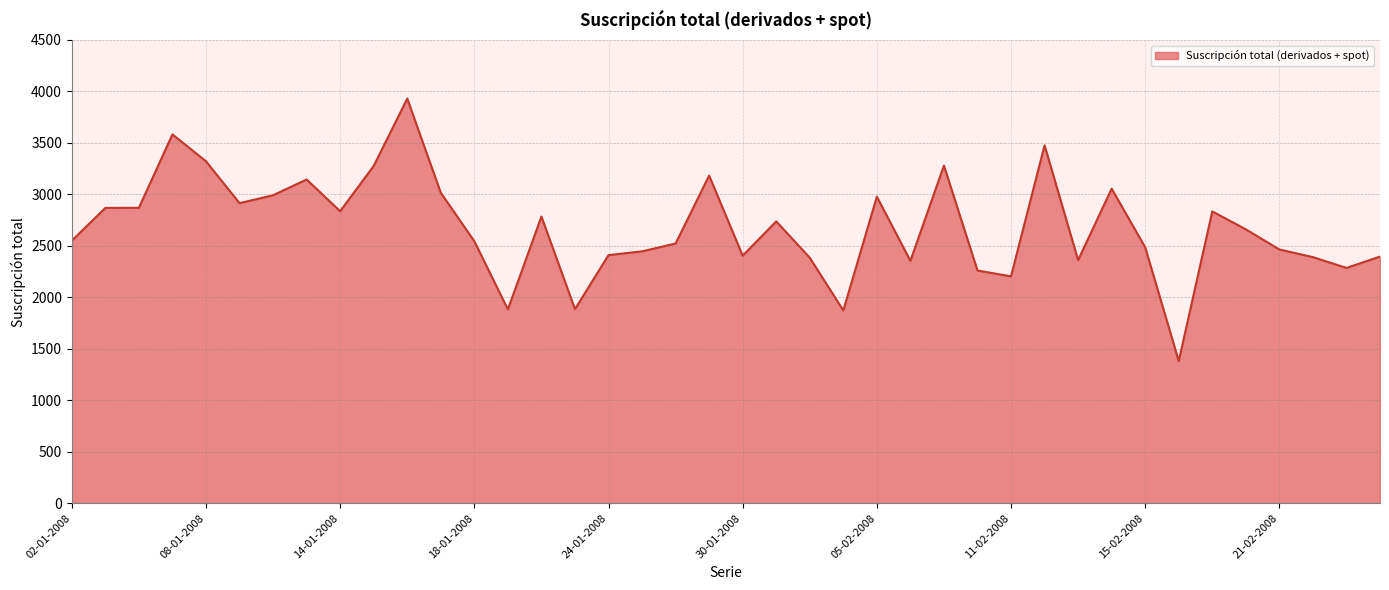

What is the greatest value displayed?

3931